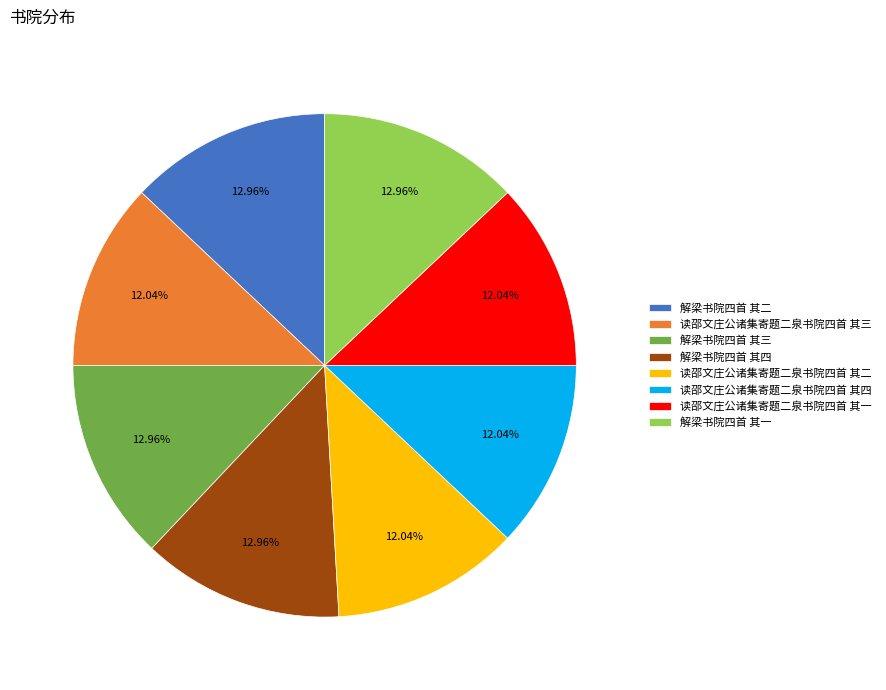

True or false: 读邵文庄公诸集寄题二泉书院四首 其四 accounts for 12% of the total.

True